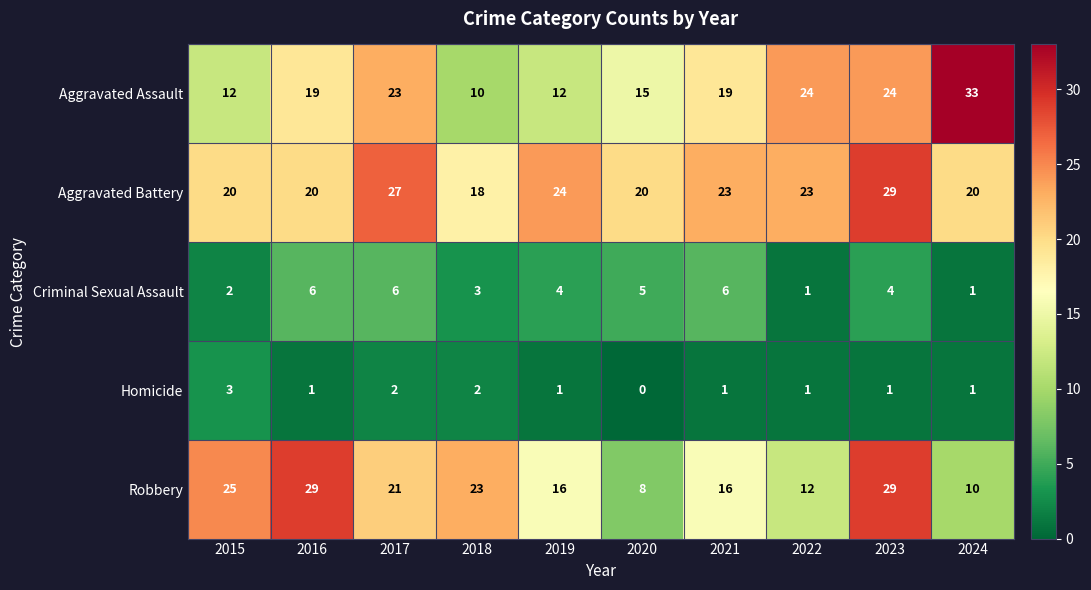

What is the average value of the Criminal Sexual Assault series?

4